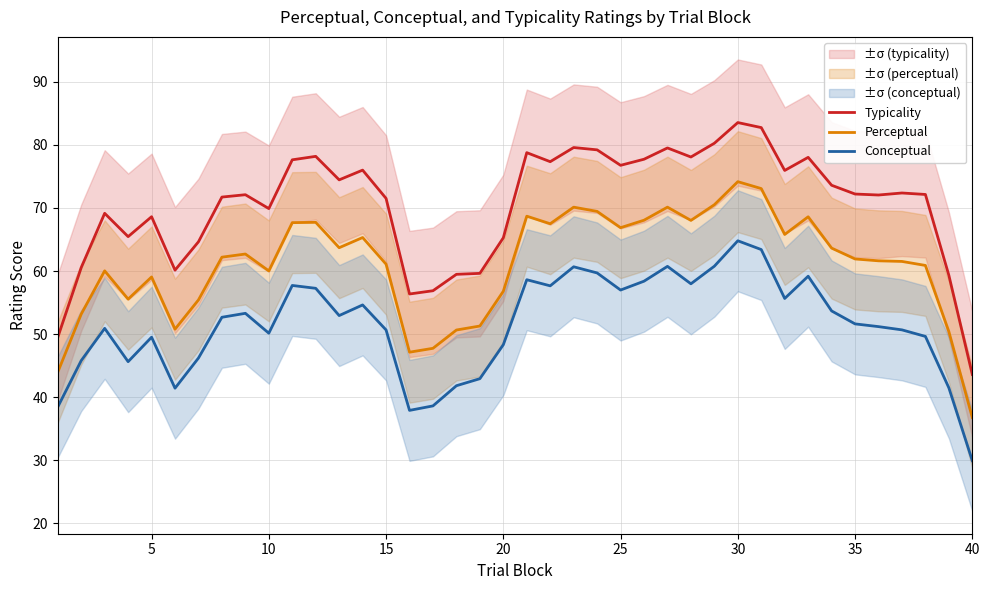

Which series has the largest range (max minus min)?

Typicality